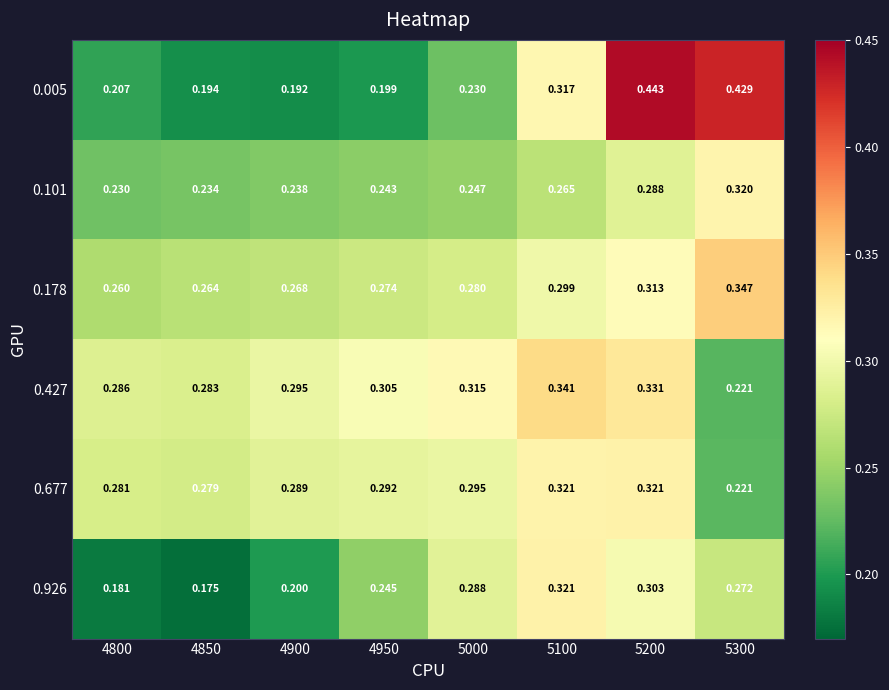

Is the value of 0.427 at 5300 greater than the value of 0.677 at 5100?

No